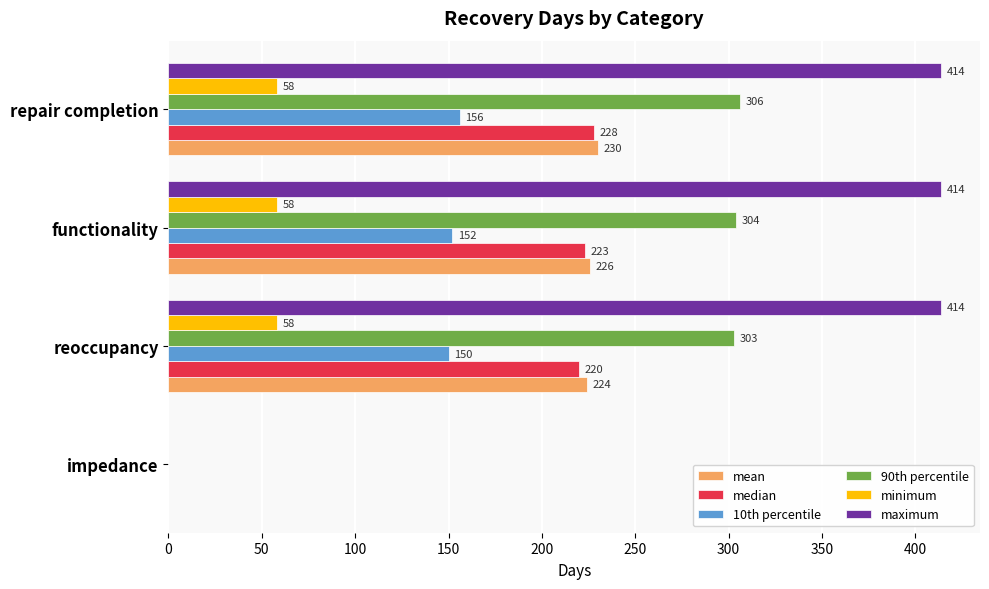

What is the sum of the median values at functionality and reoccupancy?

443